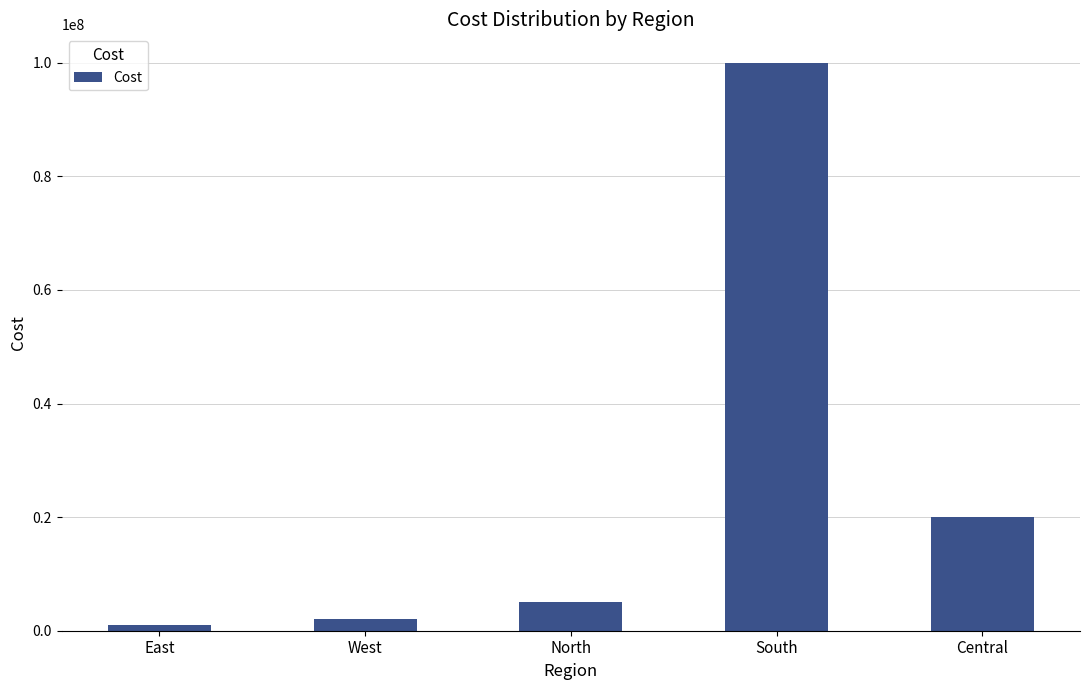

How many bars are there in total?

5